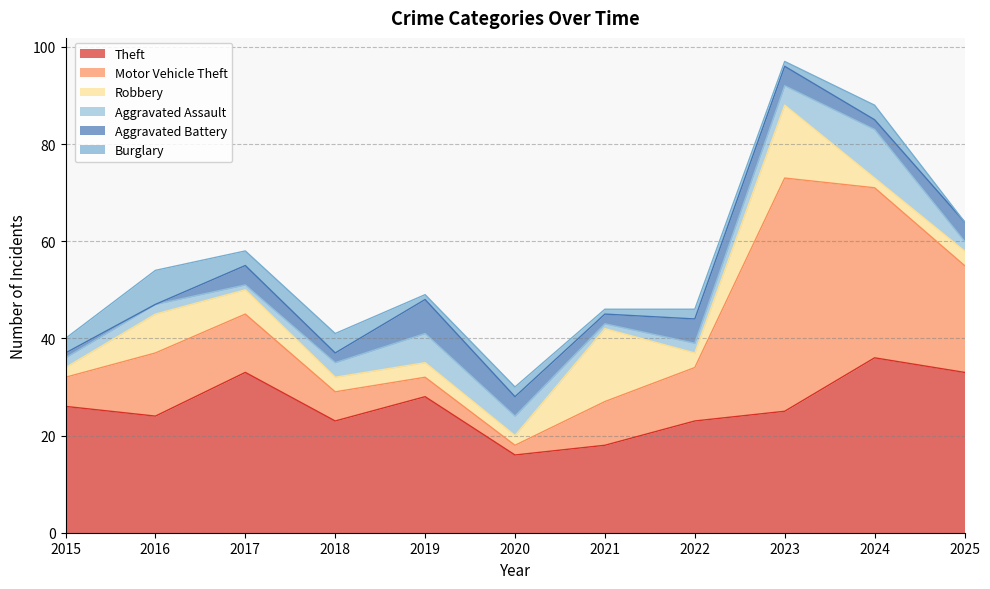

Reading left to right, transcribe all the data shown in this chart.

Theft: 2015=26	2016=24	2017=33	2018=23	2019=28	2020=16	2021=18	2022=23	2023=25	2024=36	2025=33
Motor Vehicle Theft: 2015=6	2016=13	2017=12	2018=6	2019=4	2020=2	2021=9	2022=11	2023=48	2024=35	2025=22
Robbery: 2015=2	2016=8	2017=5	2018=3	2019=3	2020=2	2021=15	2022=3	2023=15	2024=2	2025=3
Aggravated Assault: 2015=2	2016=2	2017=1	2018=3	2019=6	2020=4	2021=1	2022=2	2023=4	2024=10	2025=2
Aggravated Battery: 2015=1	2016=0	2017=4	2018=2	2019=7	2020=4	2021=2	2022=5	2023=4	2024=2	2025=4
Burglary: 2015=3	2016=7	2017=3	2018=4	2019=1	2020=2	2021=1	2022=2	2023=1	2024=3	2025=0